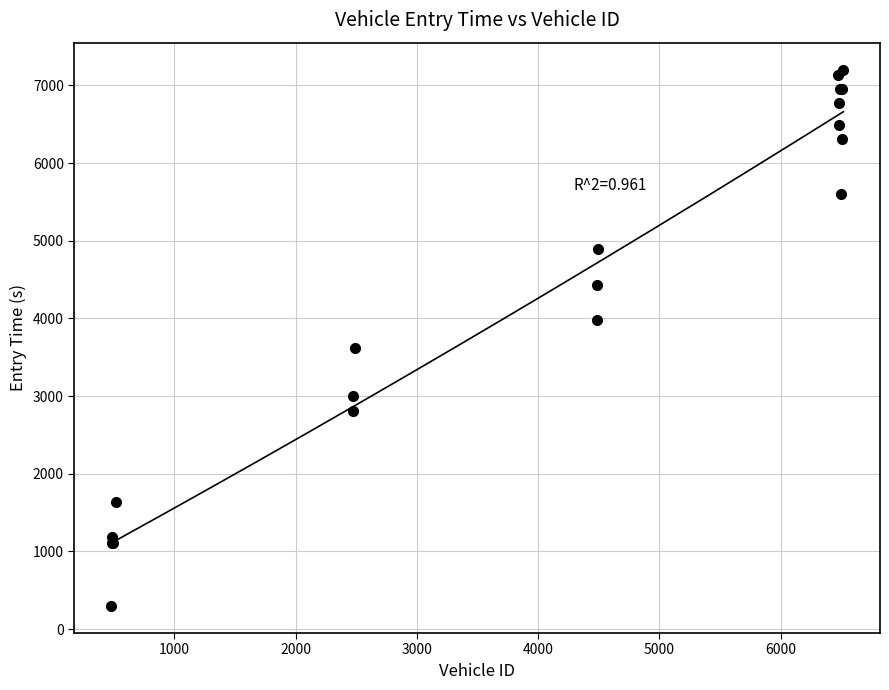

What Y value in the scatter plot is closest to 3749?

3618.3